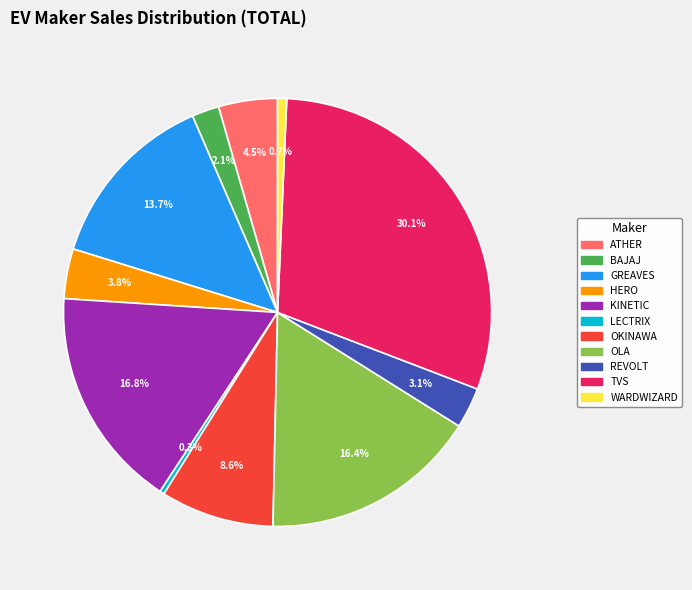

How many segments does this pie chart have?

11